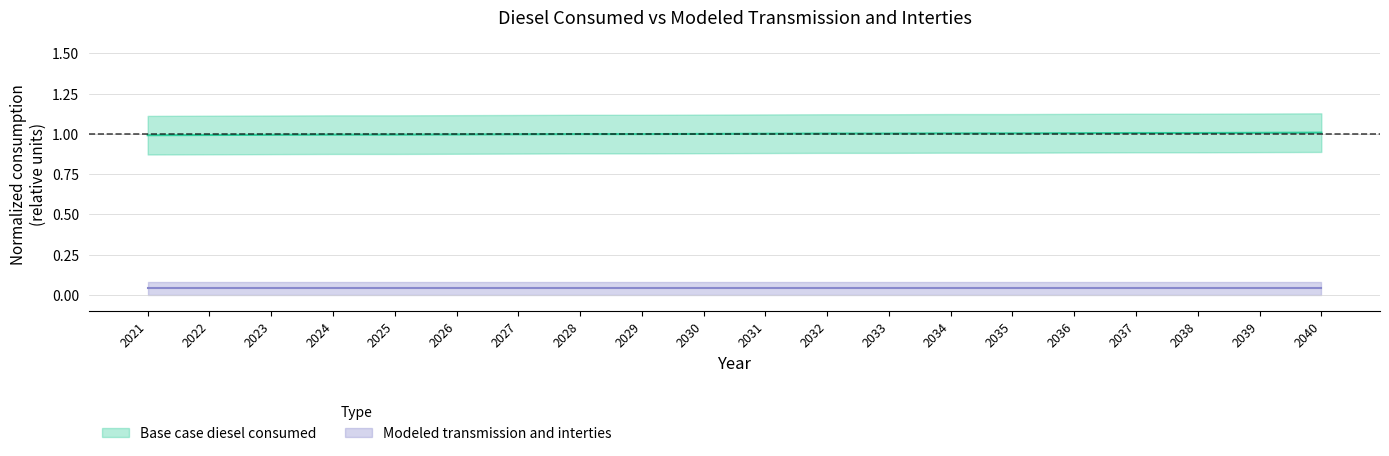

Reading right to left, transcribe all the data shown in this chart.

1.0	1.0	1.0	1.0	1.0	1.0	1.0	1.0	1.0	1.0	1.0	1.0	1.0	1.0	1.0	1.0	1.0	1.0	1.0	1.0